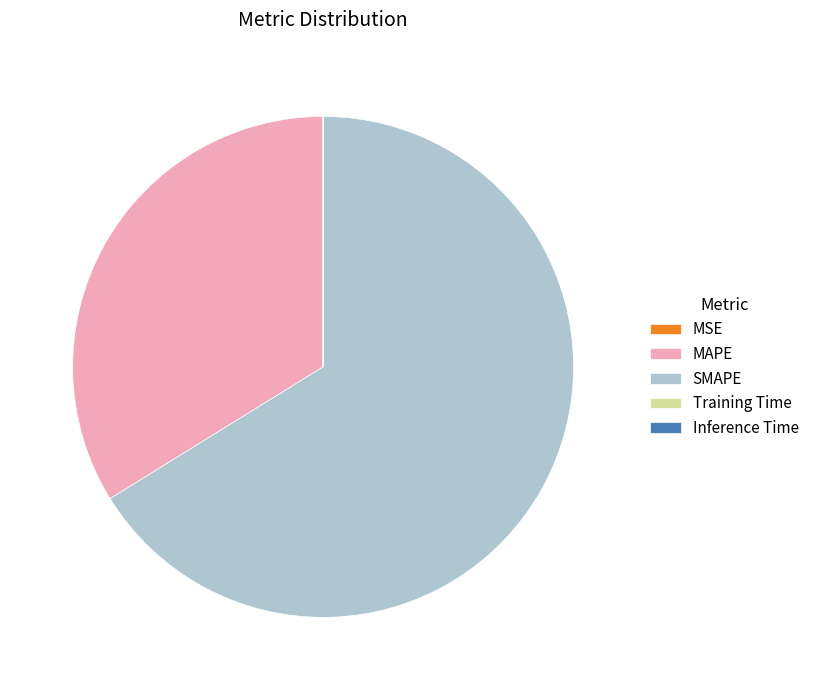

Is there a majority slice in this chart?

Yes